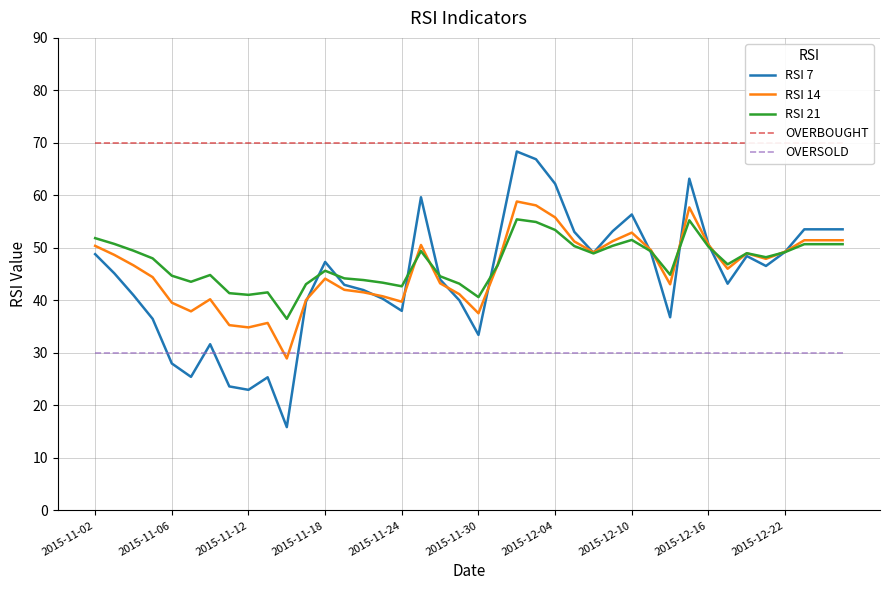

What is the highest value of the OVERSOLD series?

30.0